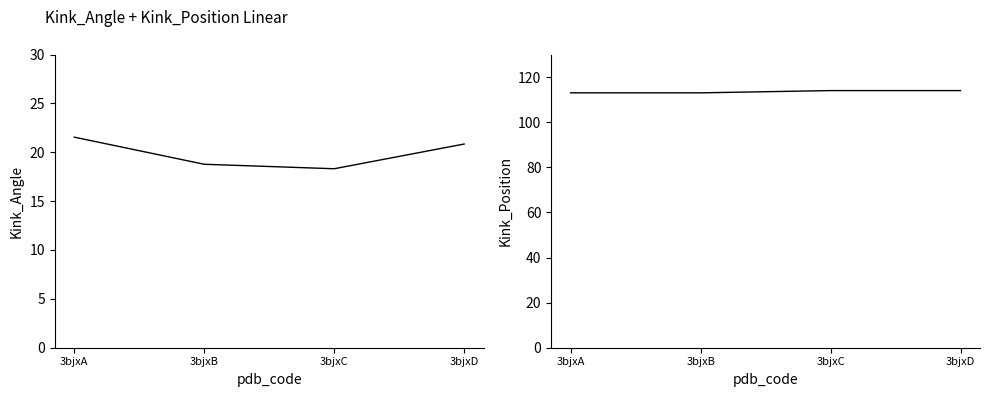

Rank the series at 3bjxD from lowest to highest value.

Kink_Angle, Kink_Position